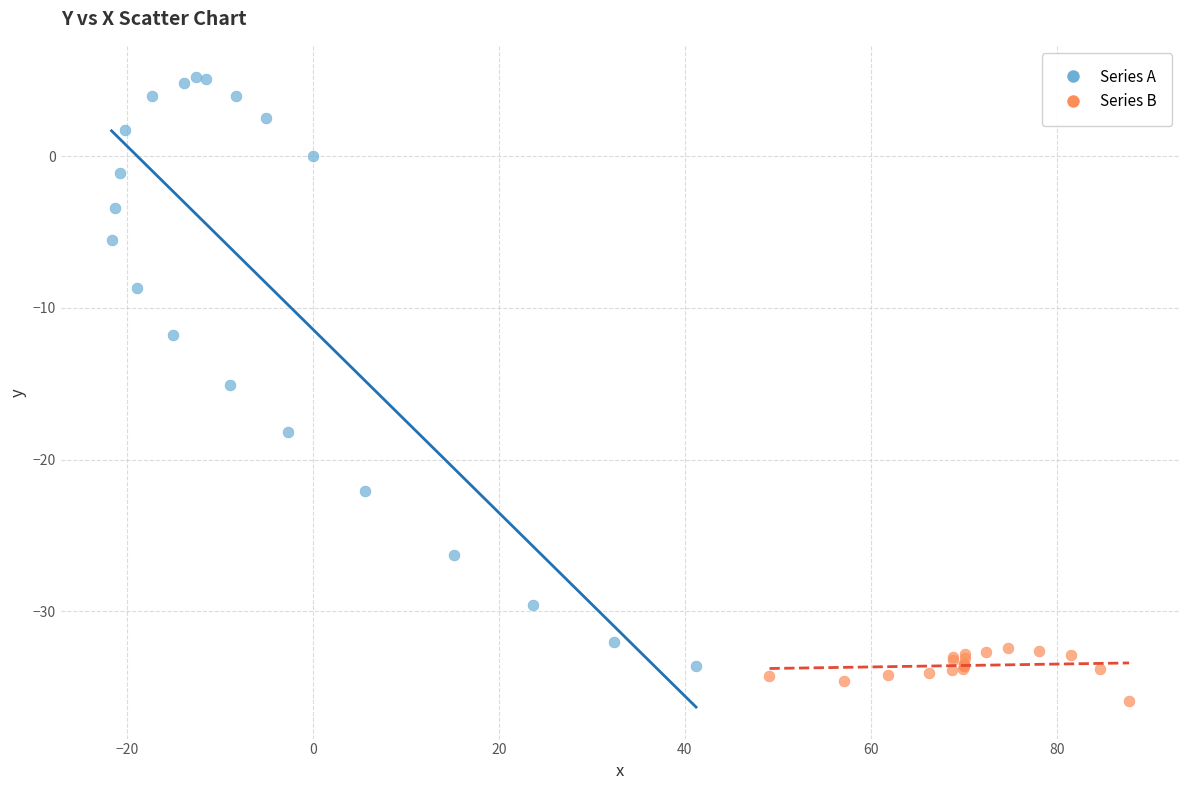

Which series reaches the maximum Y coordinate?

Series A